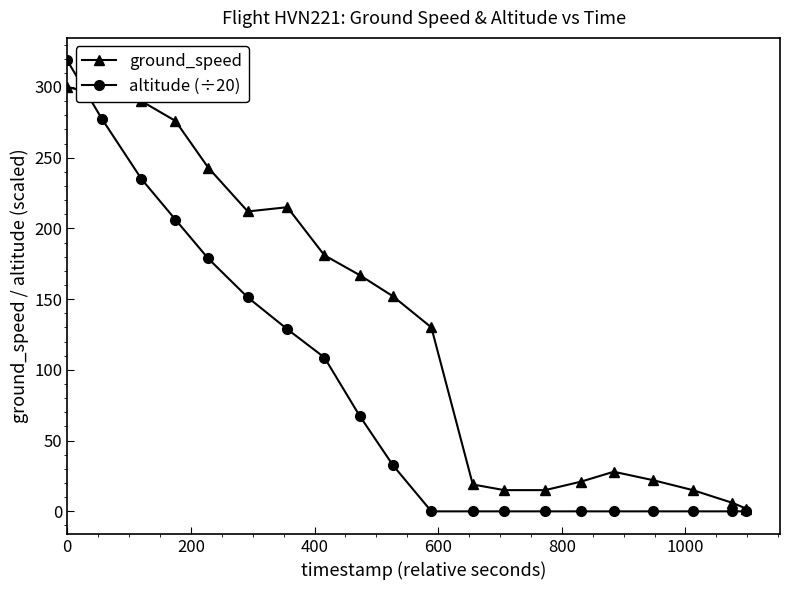

What is the value of the ground_speed point at the 17th from the left?

22.0